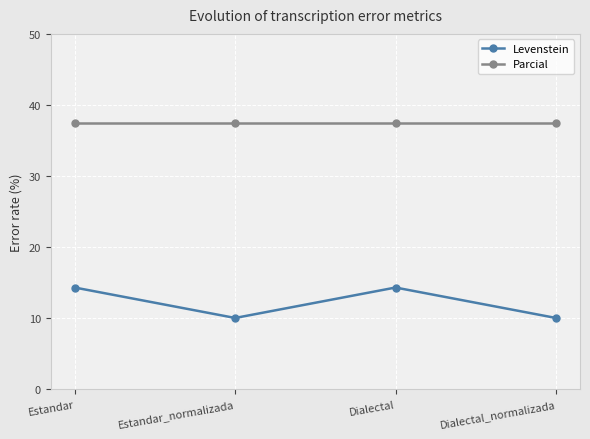

The Parcial series shows 37.5 at Dialectal. True or false?

True